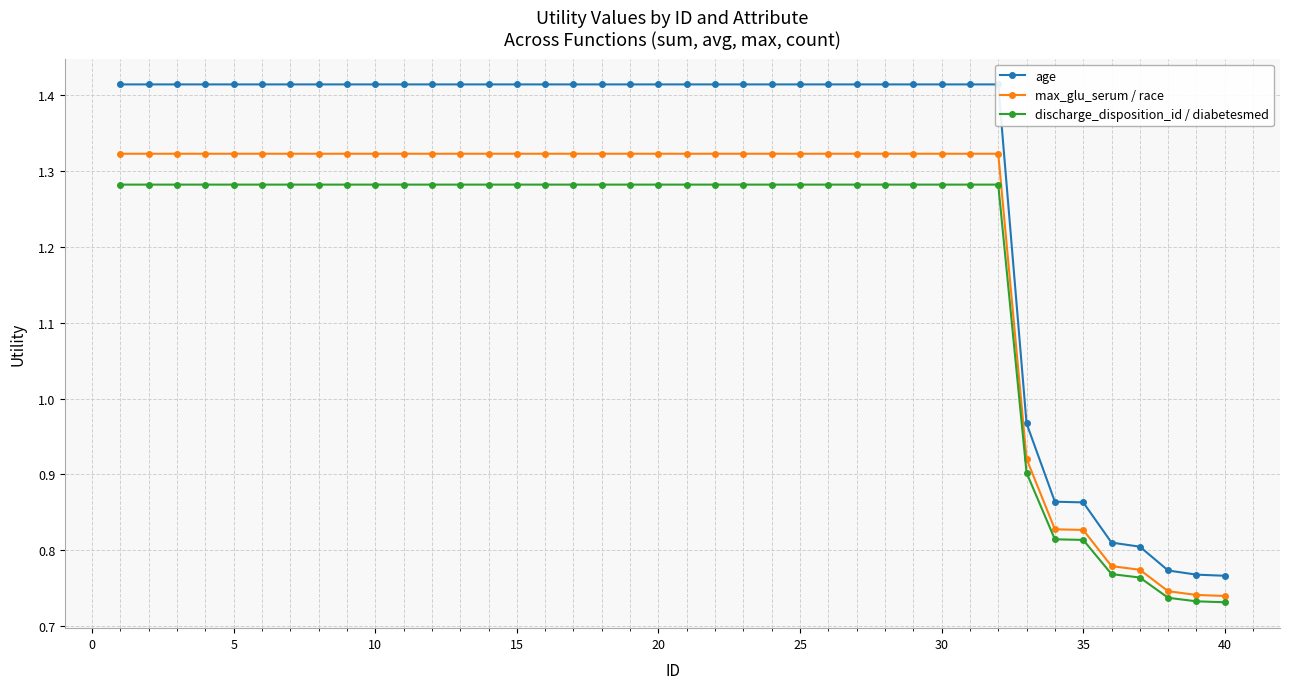

The value of discharge_disposition_id / diabetesmed at 10 is 0.5. True or false?

False